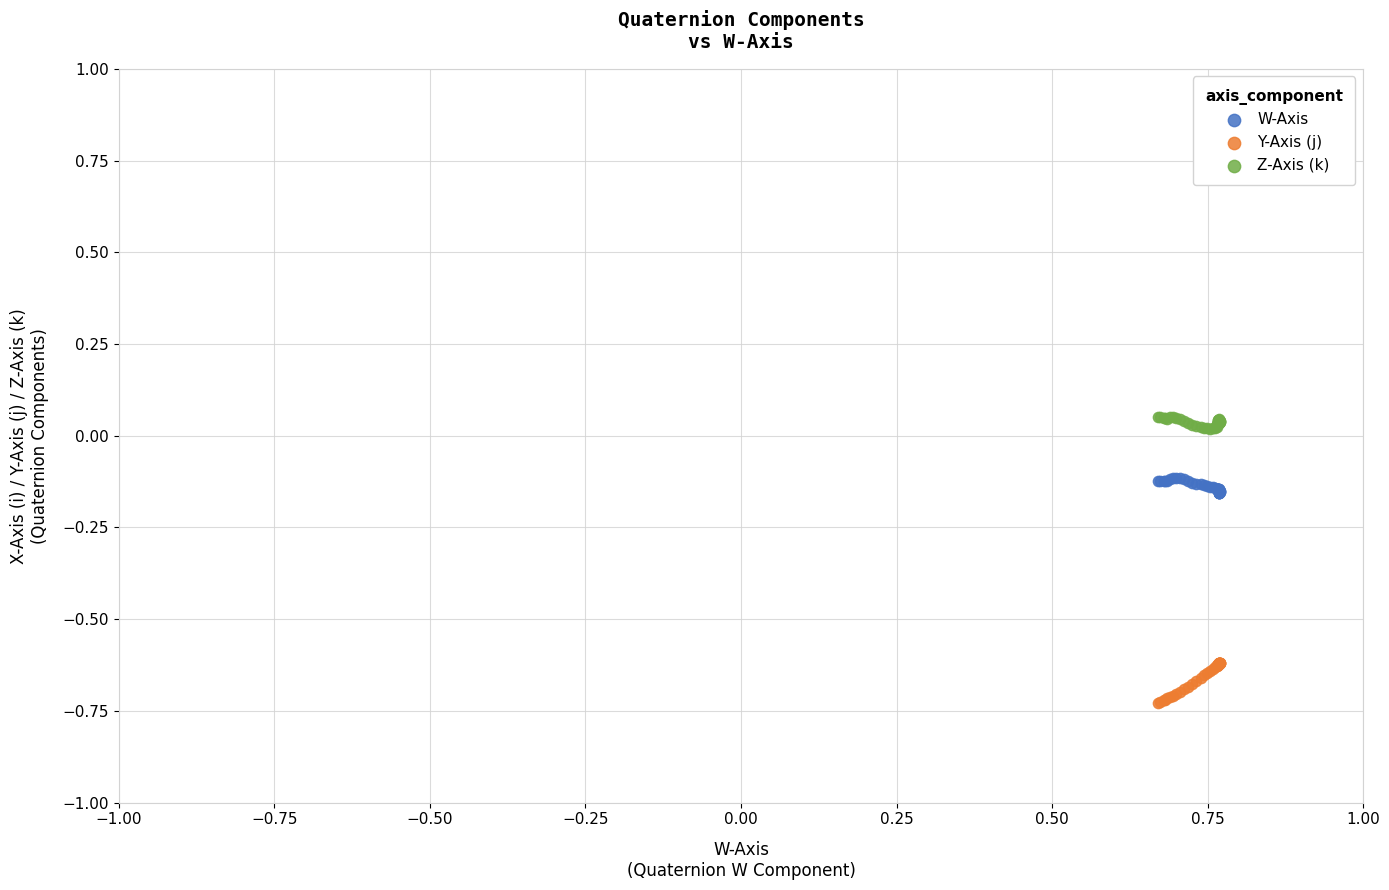

Which series contains the highest Y value?

Z-Axis (k)